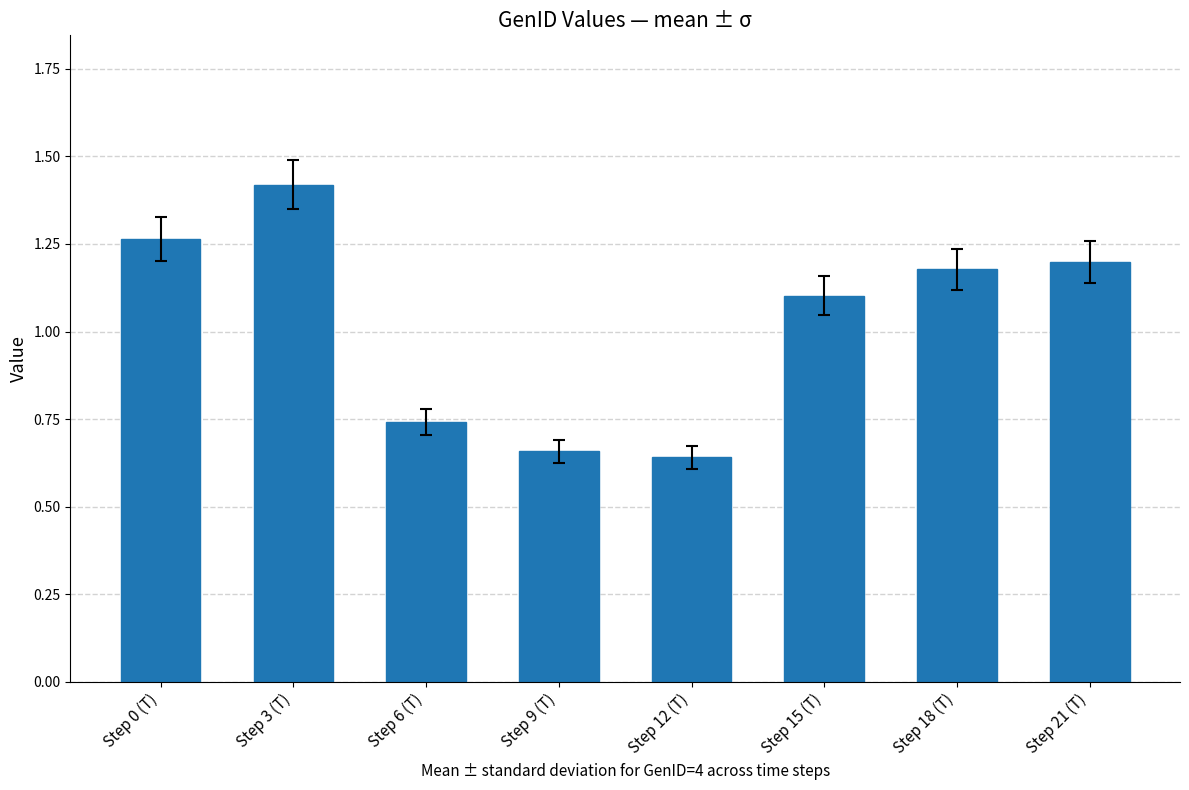

What is the label of the 7th bar from the left?

Step 18 (T)